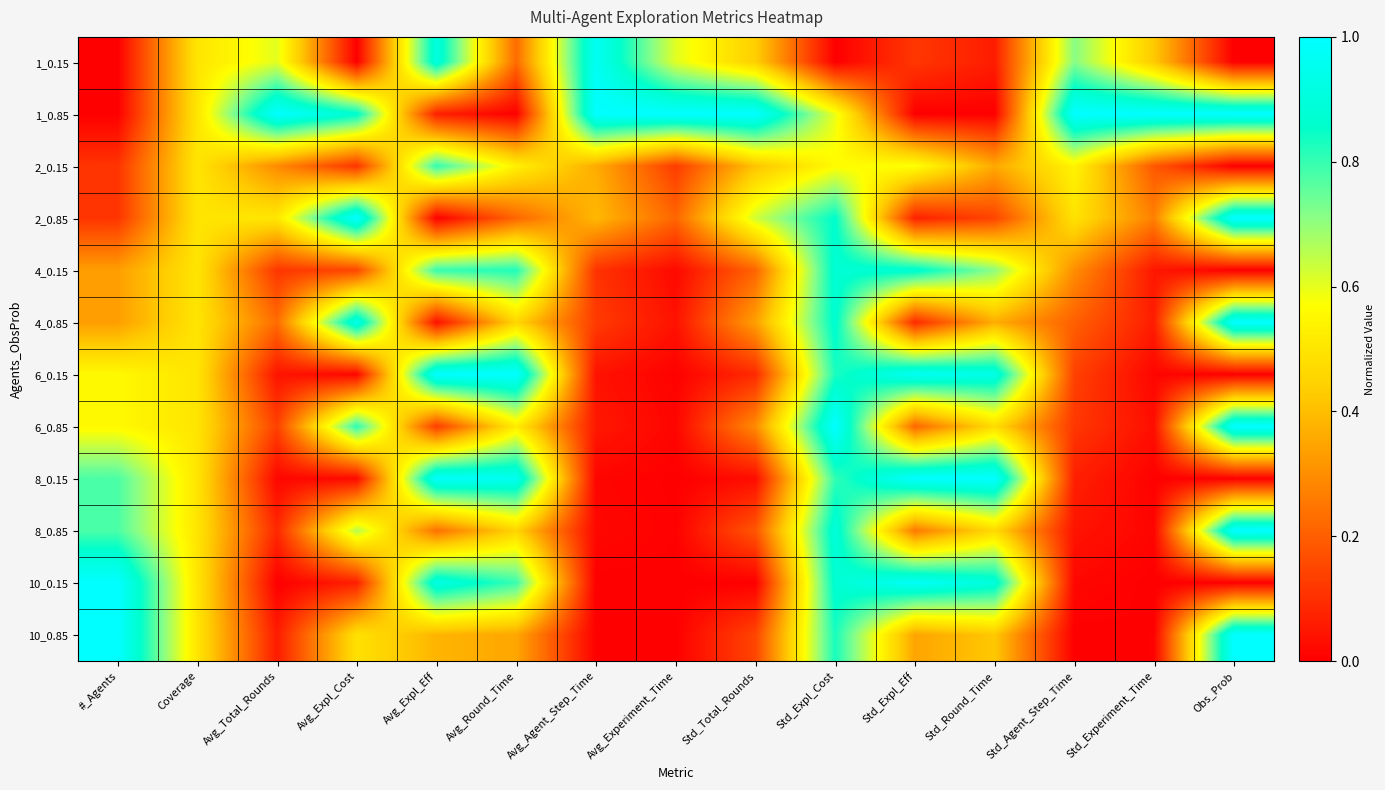

Reading left to right, list all the values displayed in this chart.

1_0.15: #_Agents=0.0	Coverage=0.5	Avg_Total_Rounds=0.6	Avg_Expl_Cost=0.0	Avg_Expl_Eff=0.9	Avg_Round_Time=0.2	Avg_Agent_Step_Time=1.0	Avg_Experiment_Time=0.6	Std_Total_Rounds=0.4	Std_Expl_Cost=0.0	Std_Expl_Eff=0.1	Std_Round_Time=0.1	Std_Agent_Step_Time=0.7	Std_Experiment_Time=0.4	Obs_Prob=0.0
1_0.85: #_Agents=0.0	Coverage=0.5	Avg_Total_Rounds=1.0	Avg_Expl_Cost=0.9	Avg_Expl_Eff=0.1	Avg_Round_Time=0.0	Avg_Agent_Step_Time=1.0	Avg_Experiment_Time=1.0	Std_Total_Rounds=1.0	Std_Expl_Cost=0.6	Std_Expl_Eff=0.0	Std_Round_Time=0.0	Std_Agent_Step_Time=1.0	Std_Experiment_Time=1.0	Obs_Prob=1.0
2_0.15: #_Agents=0.1	Coverage=0.5	Avg_Total_Rounds=0.3	Avg_Expl_Cost=0.1	Avg_Expl_Eff=0.8	Avg_Round_Time=0.5	Avg_Agent_Step_Time=0.4	Avg_Experiment_Time=0.1	Std_Total_Rounds=0.4	Std_Expl_Cost=0.6	Std_Expl_Eff=0.6	Std_Round_Time=0.4	Std_Agent_Step_Time=0.5	Std_Experiment_Time=0.2	Obs_Prob=0.0
2_0.85: #_Agents=0.1	Coverage=0.5	Avg_Total_Rounds=0.5	Avg_Expl_Cost=1.0	Avg_Expl_Eff=0.0	Avg_Round_Time=0.2	Avg_Agent_Step_Time=0.4	Avg_Experiment_Time=0.2	Std_Total_Rounds=0.6	Std_Expl_Cost=0.9	Std_Expl_Eff=0.1	Std_Round_Time=0.1	Std_Agent_Step_Time=0.5	Std_Experiment_Time=0.3	Obs_Prob=1.0
4_0.15: #_Agents=0.3	Coverage=0.5	Avg_Total_Rounds=0.1	Avg_Expl_Cost=0.1	Avg_Expl_Eff=0.8	Avg_Round_Time=0.8	Avg_Agent_Step_Time=0.1	Avg_Experiment_Time=0.0	Std_Total_Rounds=0.2	Std_Expl_Cost=0.9	Std_Expl_Eff=0.9	Std_Round_Time=0.7	Std_Agent_Step_Time=0.3	Std_Experiment_Time=0.0	Obs_Prob=0.0
4_0.85: #_Agents=0.3	Coverage=0.5	Avg_Total_Rounds=0.2	Avg_Expl_Cost=0.9	Avg_Expl_Eff=0.0	Avg_Round_Time=0.5	Avg_Agent_Step_Time=0.1	Avg_Experiment_Time=0.0	Std_Total_Rounds=0.3	Std_Expl_Cost=0.9	Std_Expl_Eff=0.1	Std_Round_Time=0.4	Std_Agent_Step_Time=0.2	Std_Experiment_Time=0.1	Obs_Prob=1.0
6_0.15: #_Agents=0.6	Coverage=0.5	Avg_Total_Rounds=0.0	Avg_Expl_Cost=0.0	Avg_Expl_Eff=1.0	Avg_Round_Time=1.0	Avg_Agent_Step_Time=0.0	Avg_Experiment_Time=0.0	Std_Total_Rounds=0.1	Std_Expl_Cost=0.8	Std_Expl_Eff=1.0	Std_Round_Time=0.9	Std_Agent_Step_Time=0.1	Std_Experiment_Time=0.0	Obs_Prob=0.0
6_0.85: #_Agents=0.6	Coverage=0.5	Avg_Total_Rounds=0.1	Avg_Expl_Cost=0.8	Avg_Expl_Eff=0.1	Avg_Round_Time=0.5	Avg_Agent_Step_Time=0.1	Avg_Experiment_Time=0.0	Std_Total_Rounds=0.3	Std_Expl_Cost=1.0	Std_Expl_Eff=0.2	Std_Round_Time=0.5	Std_Agent_Step_Time=0.1	Std_Experiment_Time=0.0	Obs_Prob=1.0
8_0.15: #_Agents=0.8	Coverage=0.5	Avg_Total_Rounds=0.0	Avg_Expl_Cost=0.0	Avg_Expl_Eff=1.0	Avg_Round_Time=1.0	Avg_Agent_Step_Time=0.0	Avg_Experiment_Time=0.0	Std_Total_Rounds=0.0	Std_Expl_Cost=0.8	Std_Expl_Eff=1.0	Std_Round_Time=1.0	Std_Agent_Step_Time=0.1	Std_Experiment_Time=0.0	Obs_Prob=0.0
8_0.85: #_Agents=0.8	Coverage=0.5	Avg_Total_Rounds=0.1	Avg_Expl_Cost=0.7	Avg_Expl_Eff=0.2	Avg_Round_Time=0.5	Avg_Agent_Step_Time=0.0	Avg_Experiment_Time=0.0	Std_Total_Rounds=0.2	Std_Expl_Cost=0.9	Std_Expl_Eff=0.3	Std_Round_Time=0.5	Std_Agent_Step_Time=0.0	Std_Experiment_Time=0.0	Obs_Prob=1.0
10_0.15: #_Agents=1.0	Coverage=0.5	Avg_Total_Rounds=0.0	Avg_Expl_Cost=0.1	Avg_Expl_Eff=0.9	Avg_Round_Time=0.8	Avg_Agent_Step_Time=0.0	Avg_Experiment_Time=0.0	Std_Total_Rounds=0.0	Std_Expl_Cost=0.9	Std_Expl_Eff=1.0	Std_Round_Time=0.9	Std_Agent_Step_Time=0.0	Std_Experiment_Time=0.0	Obs_Prob=0.0
10_0.85: #_Agents=1.0	Coverage=0.5	Avg_Total_Rounds=0.1	Avg_Expl_Cost=0.5	Avg_Expl_Eff=0.4	Avg_Round_Time=0.4	Avg_Agent_Step_Time=0.0	Avg_Experiment_Time=0.0	Std_Total_Rounds=0.1	Std_Expl_Cost=0.8	Std_Expl_Eff=0.3	Std_Round_Time=0.4	Std_Agent_Step_Time=0.0	Std_Experiment_Time=0.0	Obs_Prob=1.0